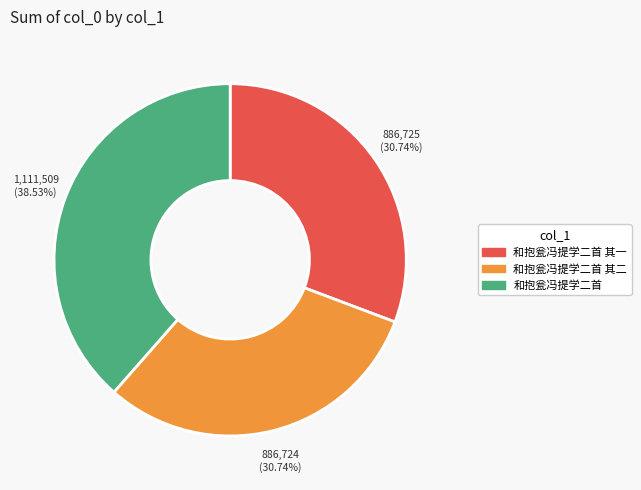

Does any single category account for the majority?

No